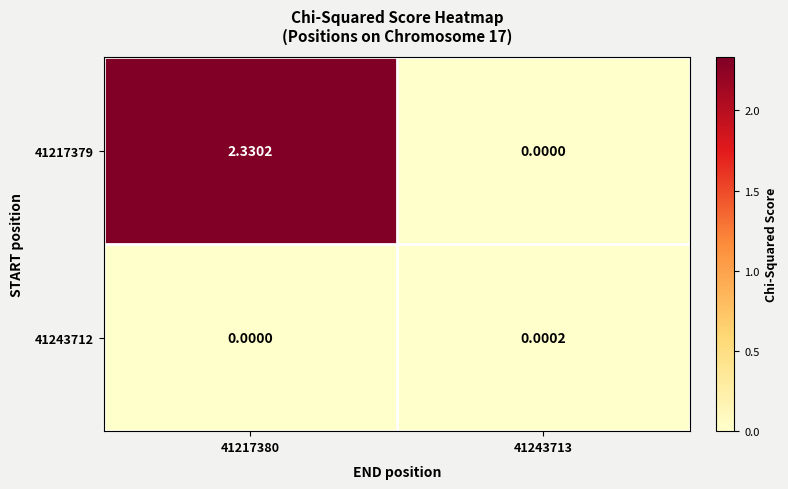

At how many categories does at least one series exceed 1?

1